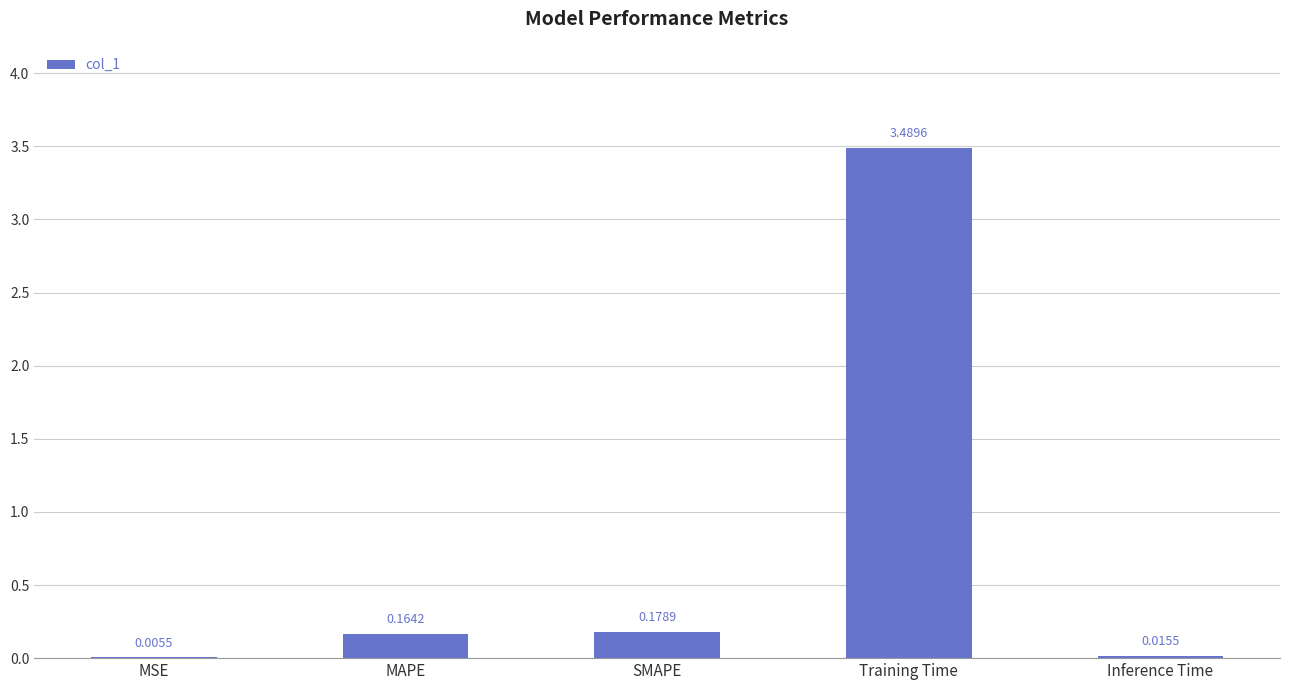

Which label corresponds to the largest value in the chart?

Training Time